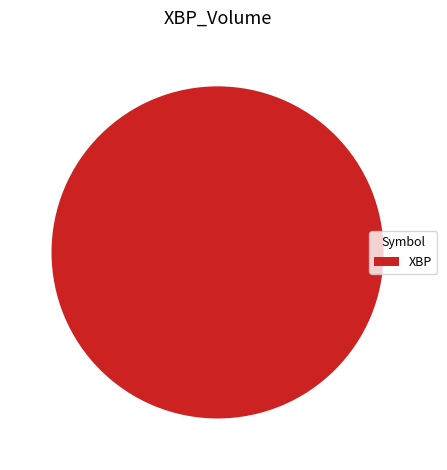

Is there a majority slice in this chart?

Yes